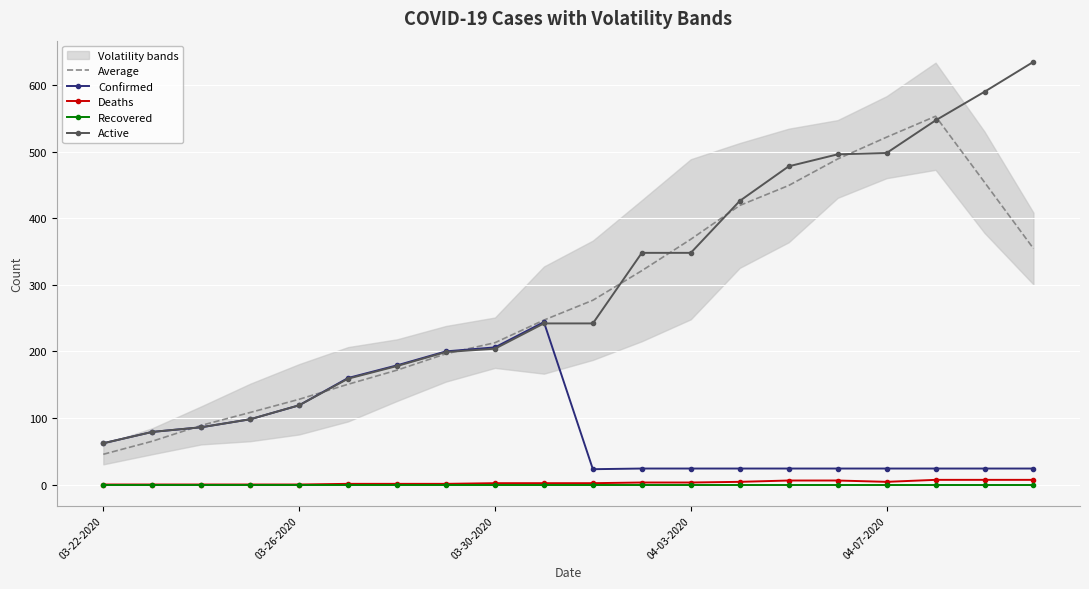

What is the highest value of the Active series?

635.0